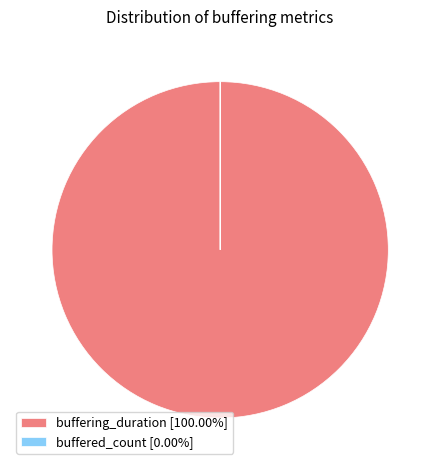

Does buffering_duration [100.00%] account for over 50% of the chart?

Yes